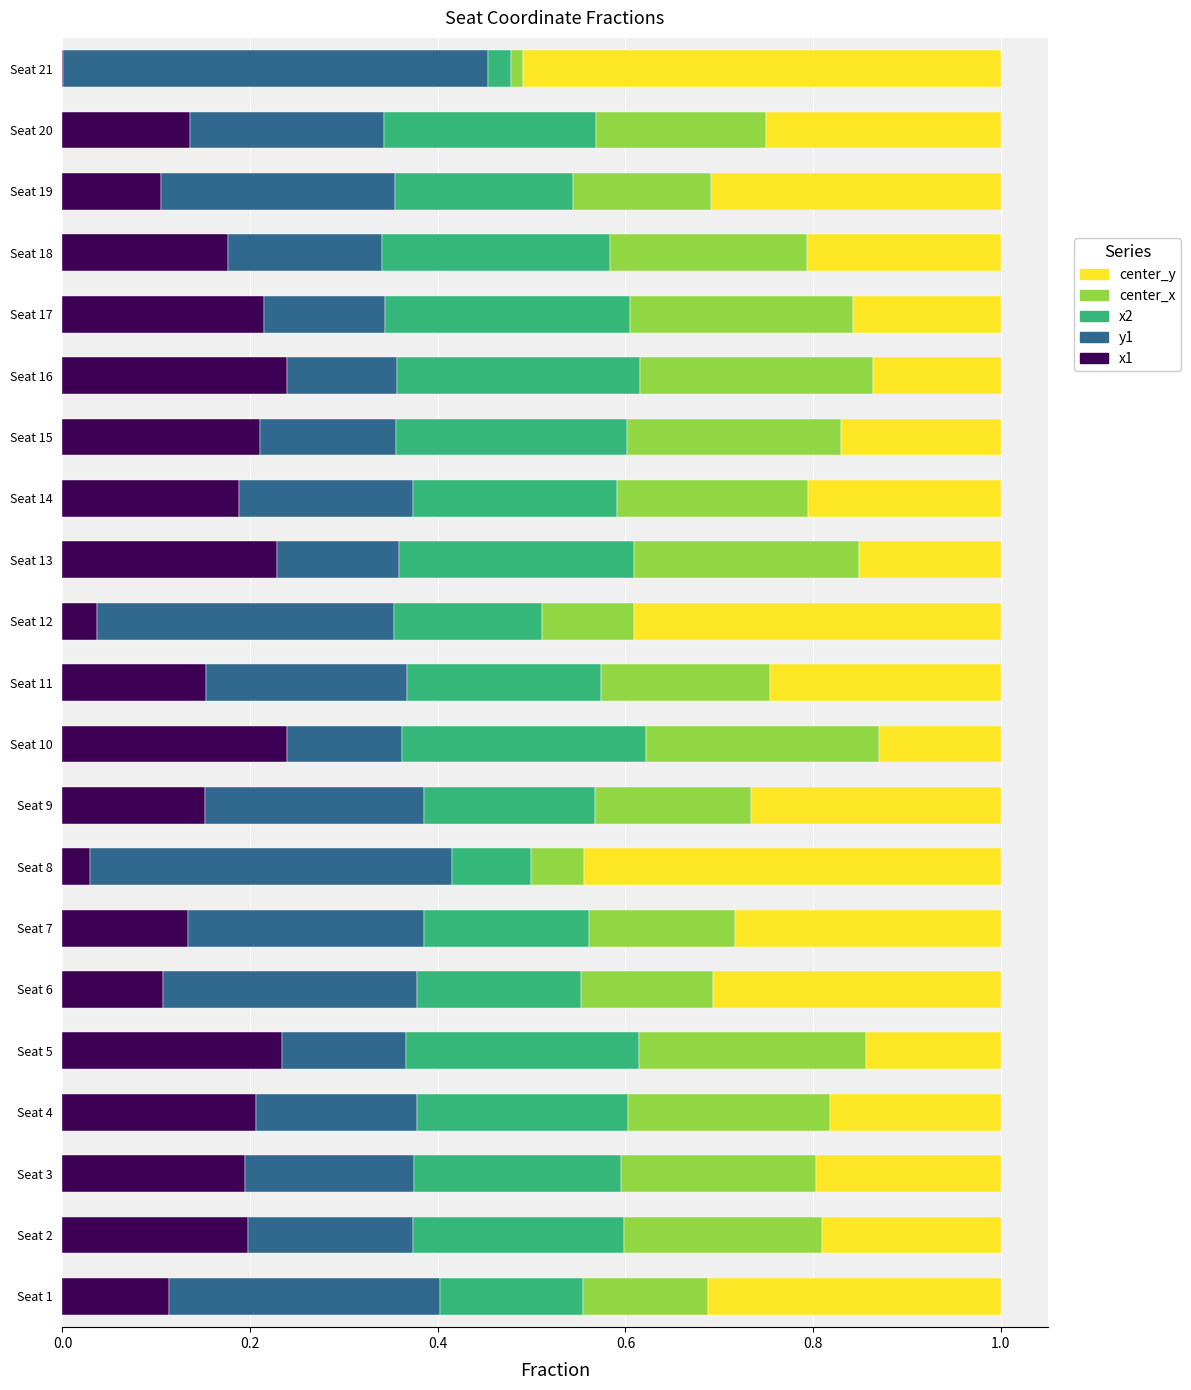

What is the total value across all series at Seat 20?

1.0